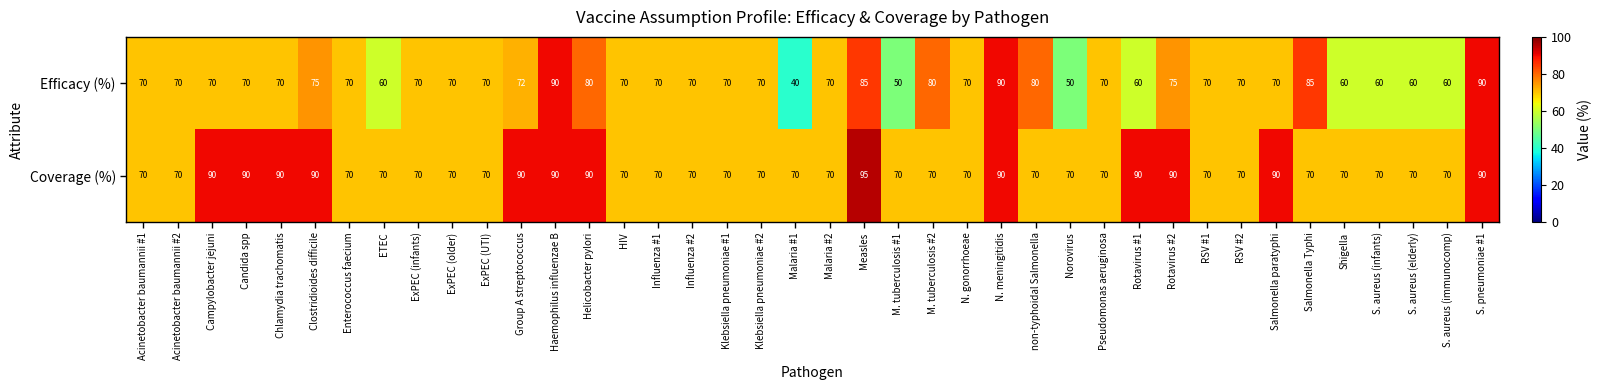

What value does the Coverage (%) series have at Clostridioides difficile, to the nearest 10?

90